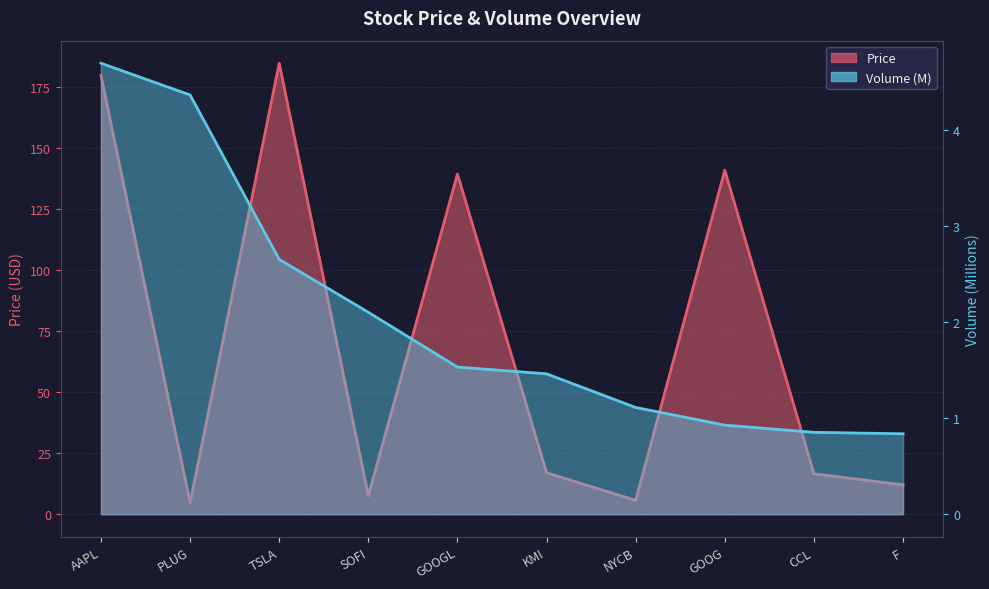

What are all the series names shown in the legend?

Price, Volume_M